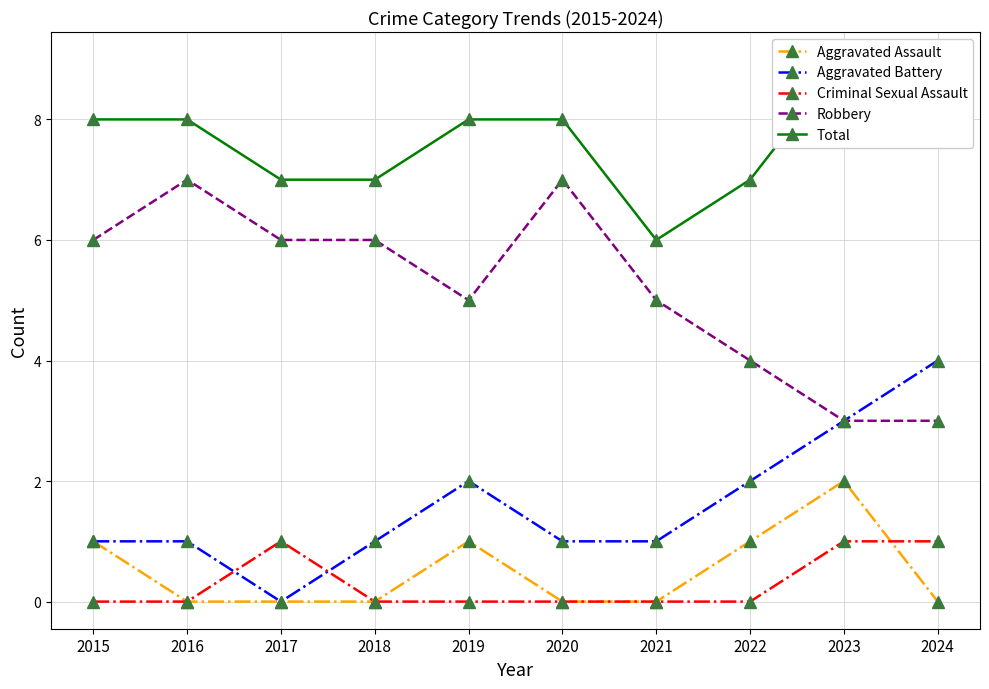

Which series has the widest spread of values?

Aggravated Battery